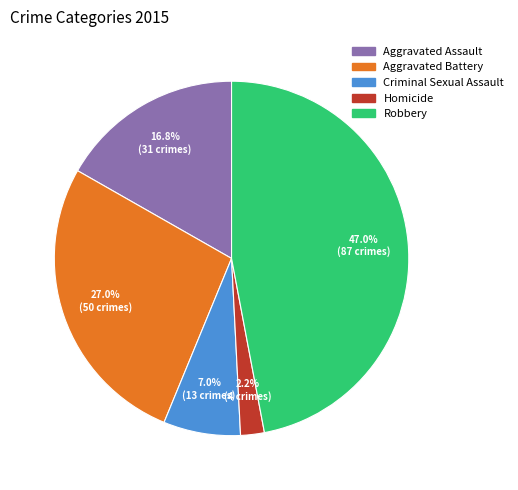

How many slices are in this pie chart?

5